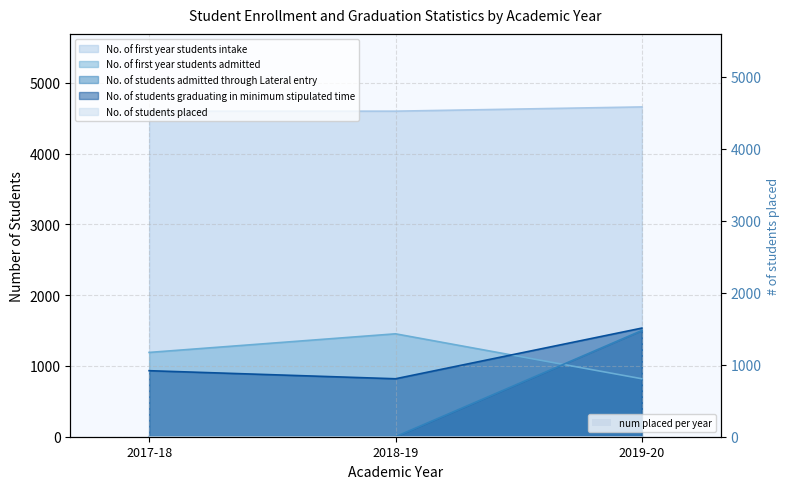

What position from the right is 2018-19?

2